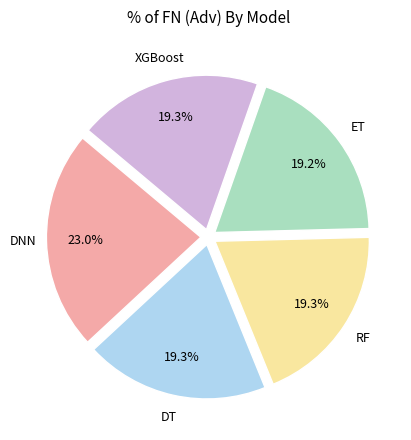

Count the number of slices in the pie.

5